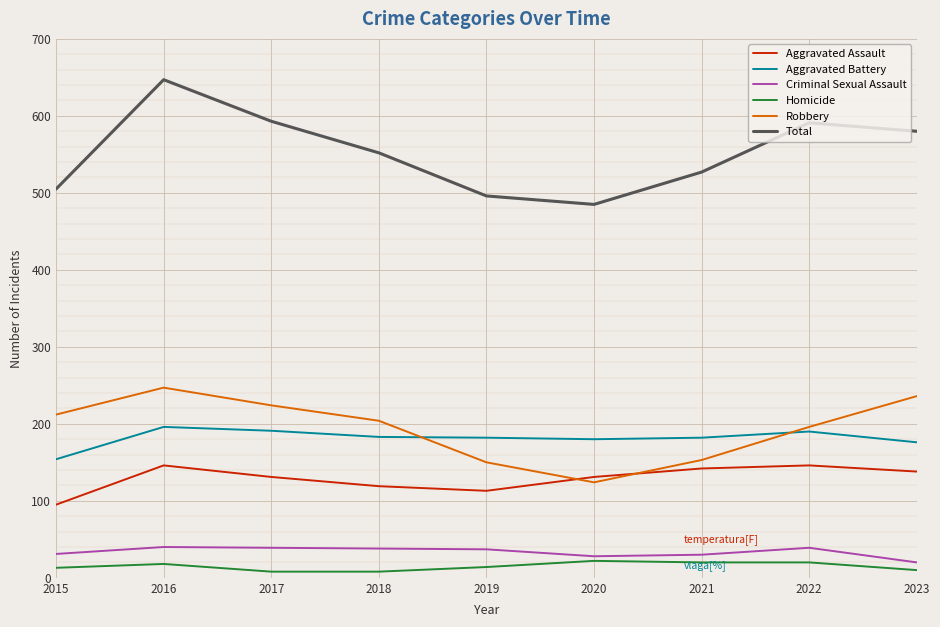

True or false: Aggravated Assault and Criminal Sexual Assault intersect in this chart.

False